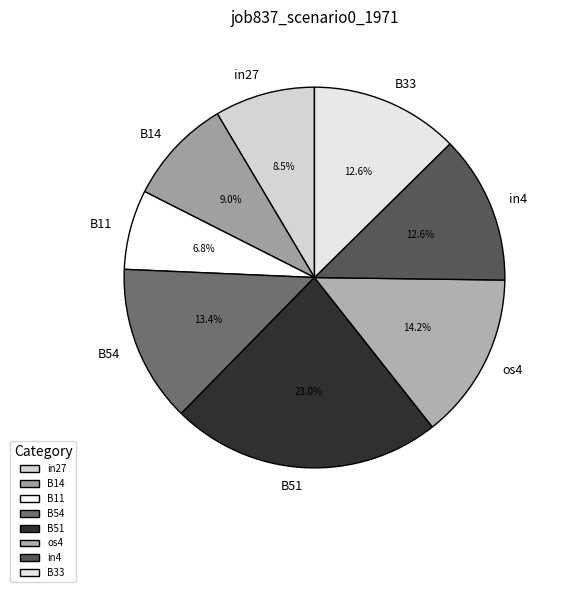

Is the sum of os4 and B14 greater than half?

No